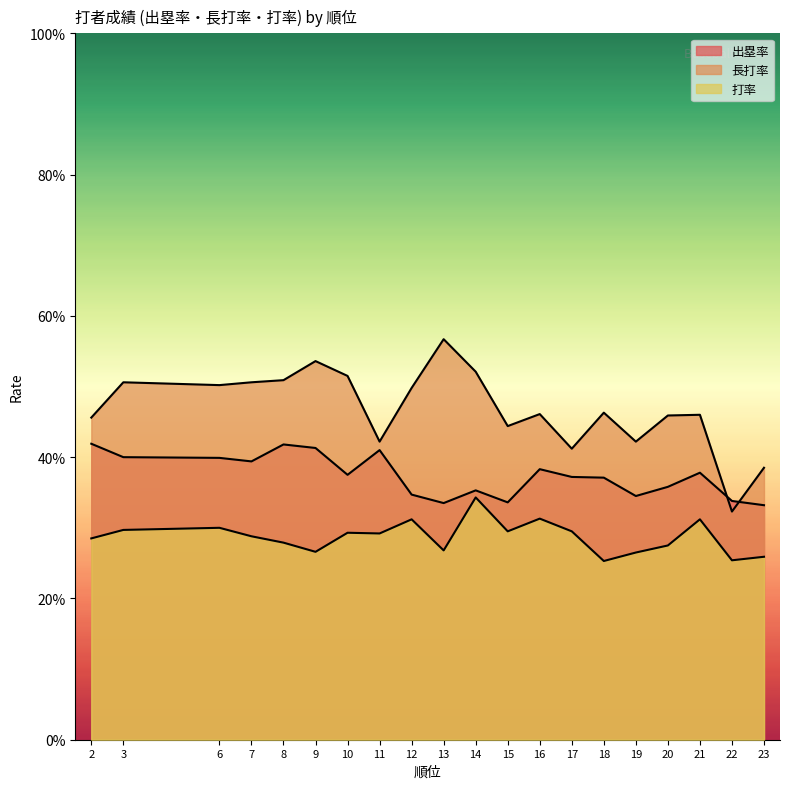

Is it true that 打率 equals 0.4 at 13?

False